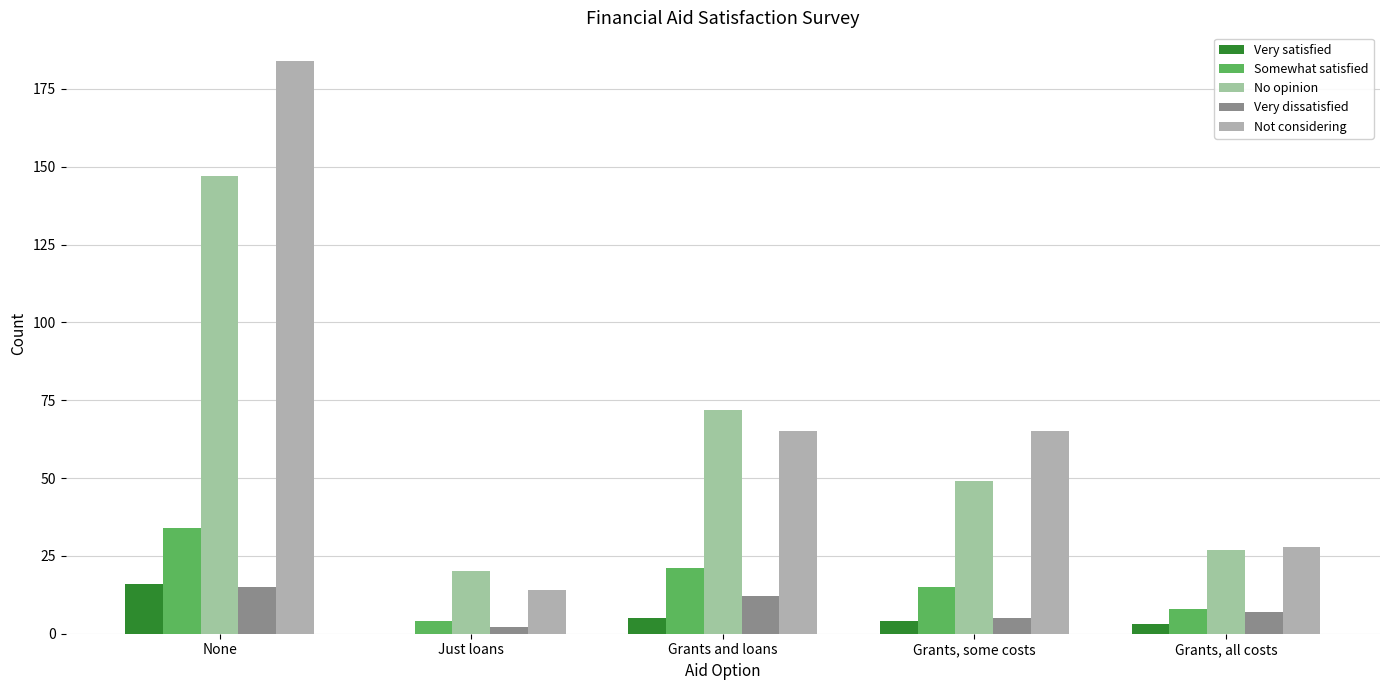

What is the sum of the Very dissatisfied values at Grants, some costs and None?

20